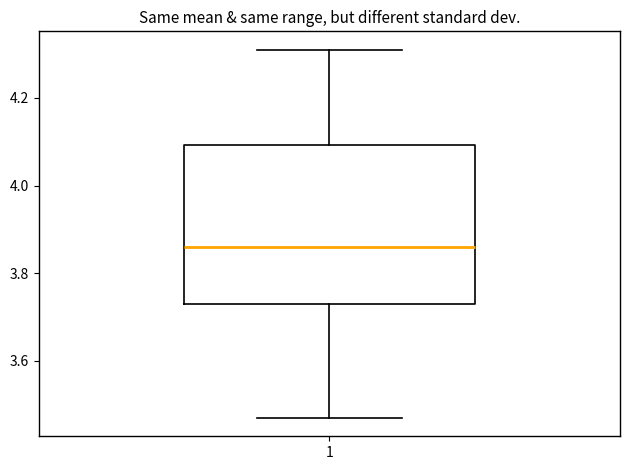

Where is the lower edge of the box at x = 1 on the y-axis? The values are not printed on the chart, so give them approximately, as read against the axis.

3.74